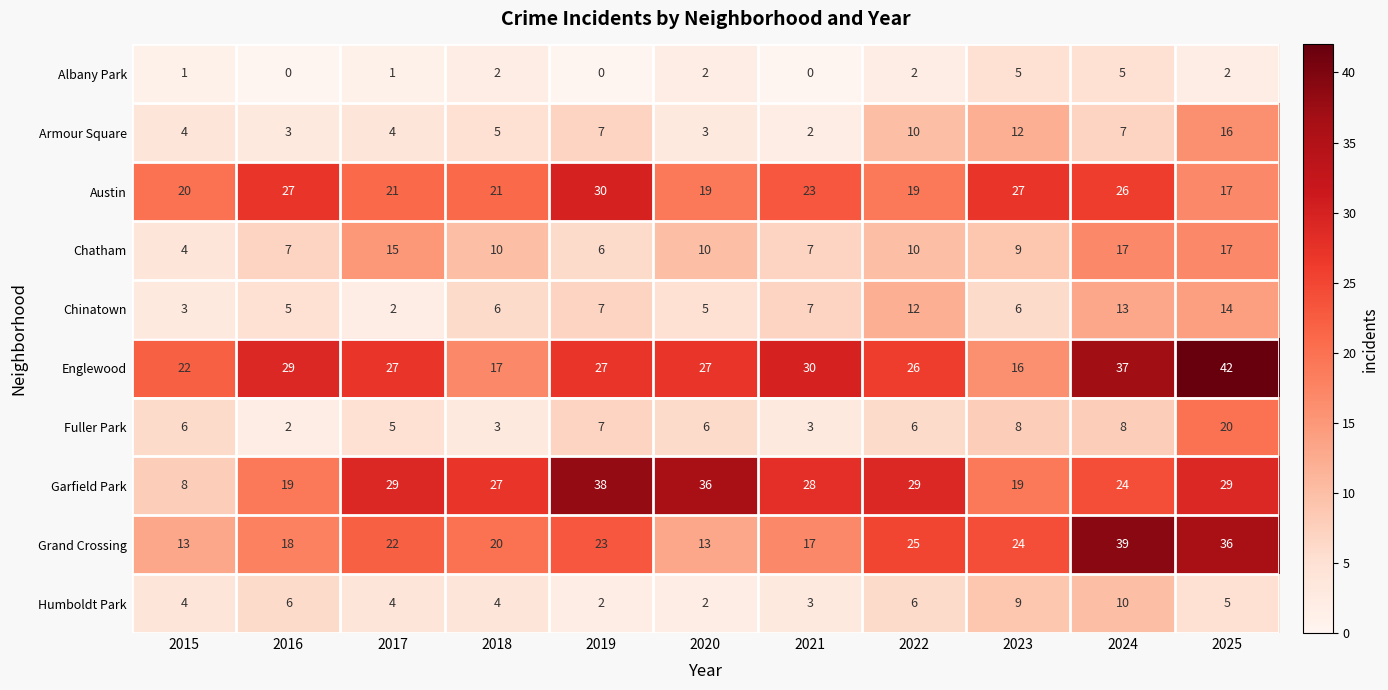

At how many categories does at least one series exceed 17?

11